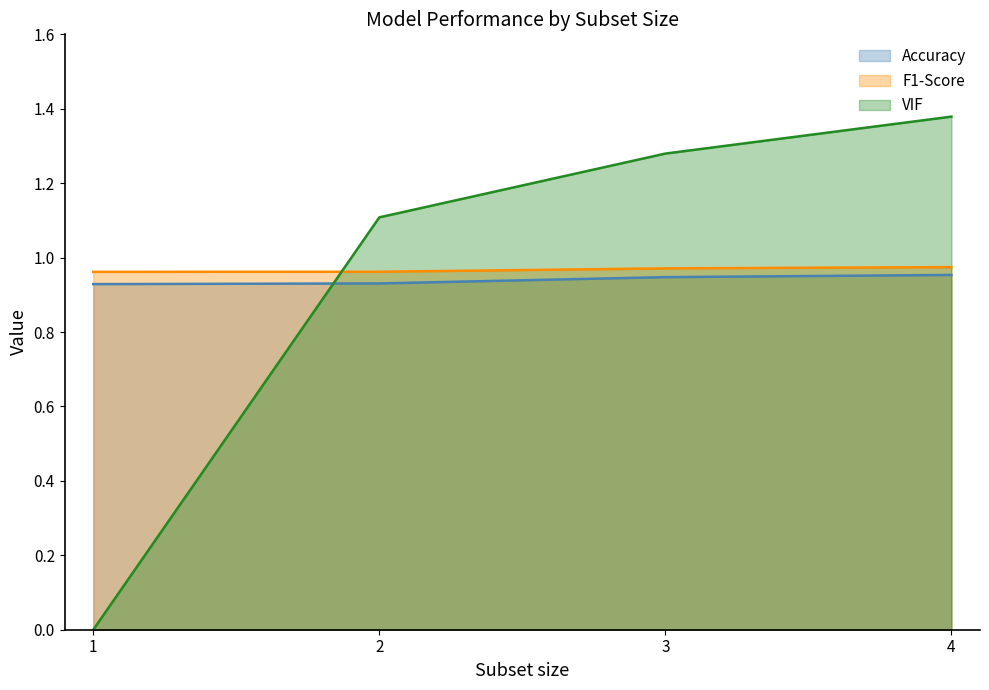

Rank the categories by VIF value from highest to lowest.

4, 3, 2, 1